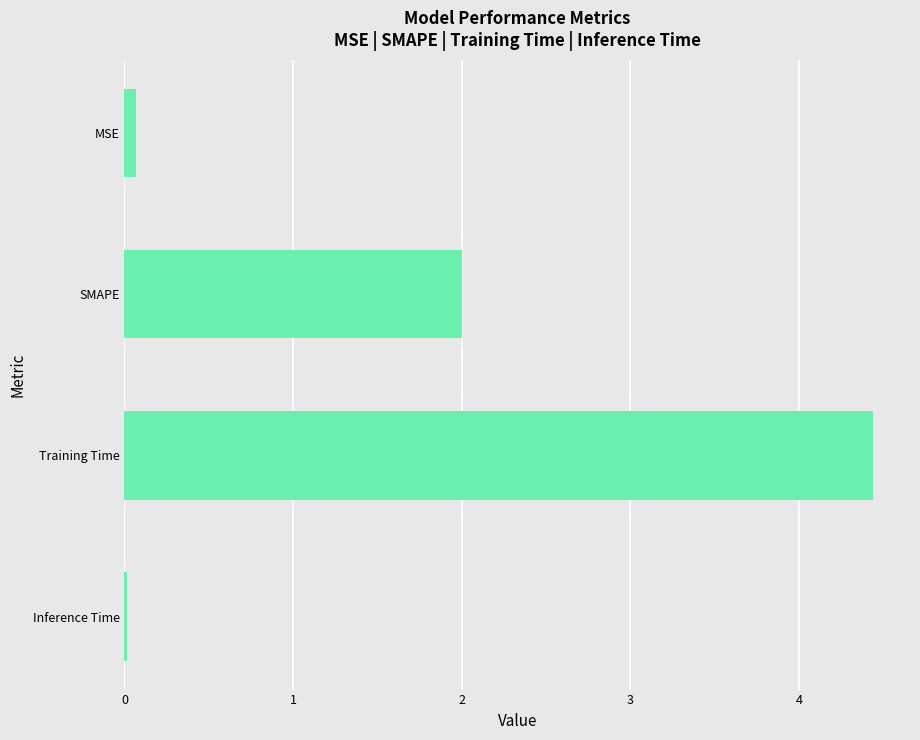

How many data points does each series have?

4